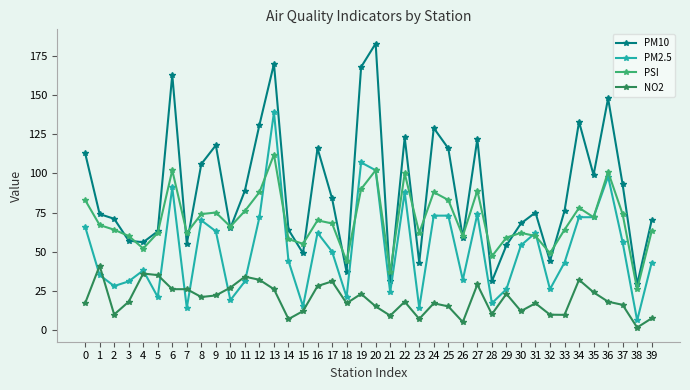

List the series in order of their overall mean, highest first.

PM10, PSI, PM2.5, NO2